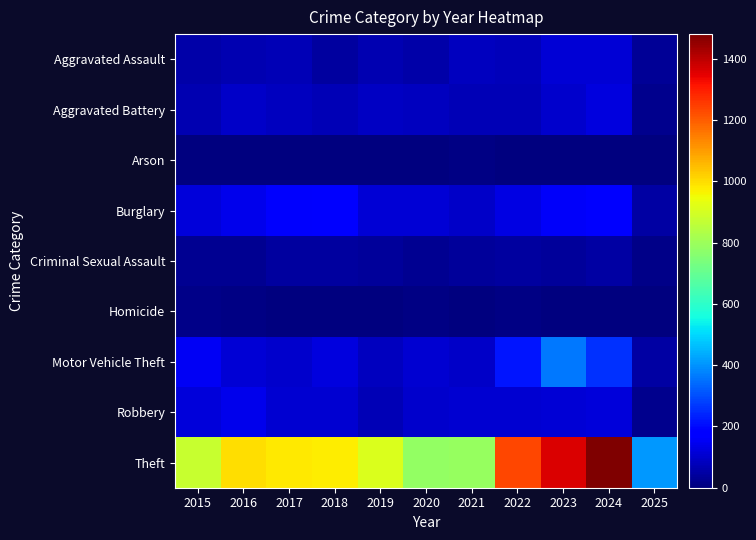

What is the difference between the highest and lowest values at 2016?

997